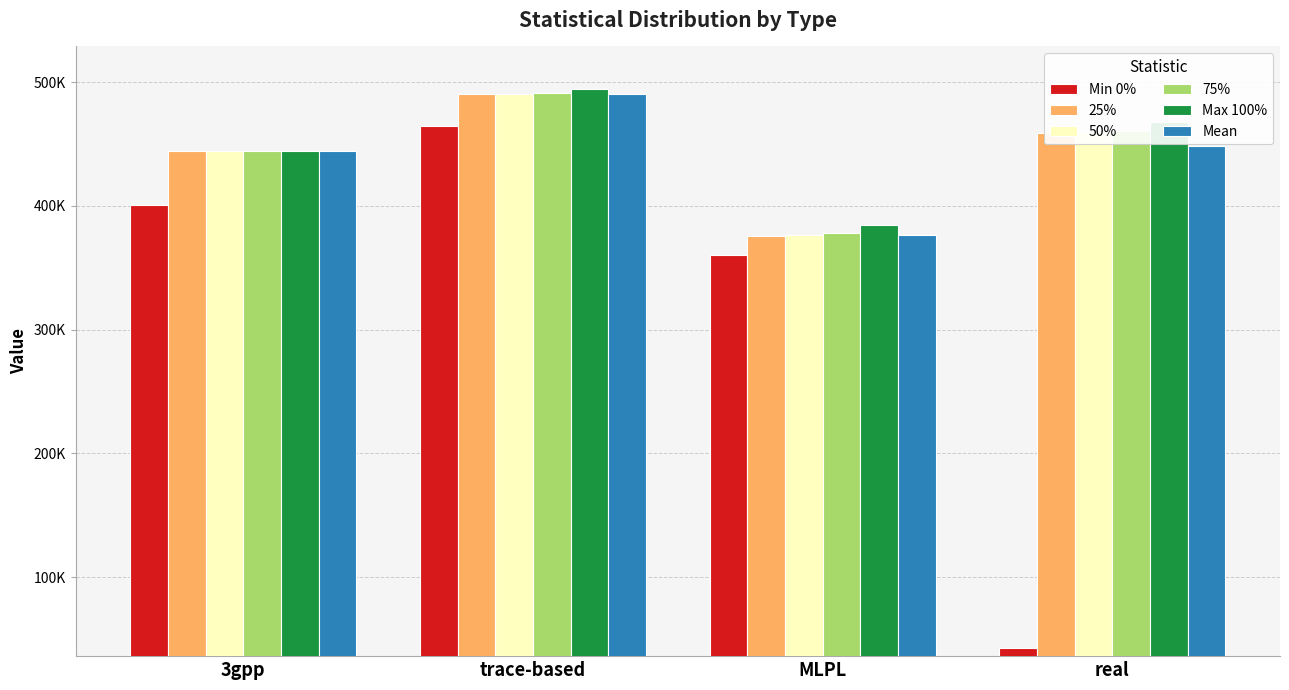

Reading right to left, transcribe all the data shown in this chart.

Min 0%: real=42635.1	MLPL=360153.0	trace-based=464902.0	3gpp=401144.0
25%: real=458806.2	MLPL=375357.0	trace-based=490576.0	3gpp=444127.0
50%: real=460122.8	MLPL=376826.0	trace-based=490817.0	3gpp=444129.0
75%: real=460533.0	MLPL=378241.2	trace-based=490990.0	3gpp=444132.0
Max 100%: real=467999.9	MLPL=384349.0	trace-based=494325.0	3gpp=444481.0
Mean: real=448122.2	MLPL=376718.9	trace-based=490760.8	3gpp=444051.4